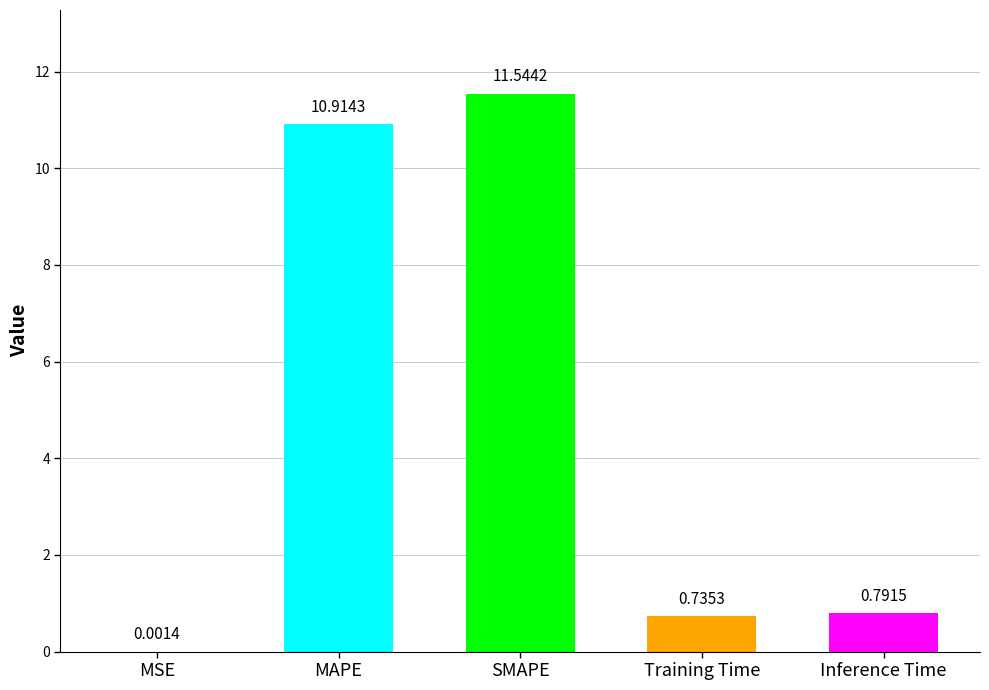

What is the maximum value shown in the chart?

11.5